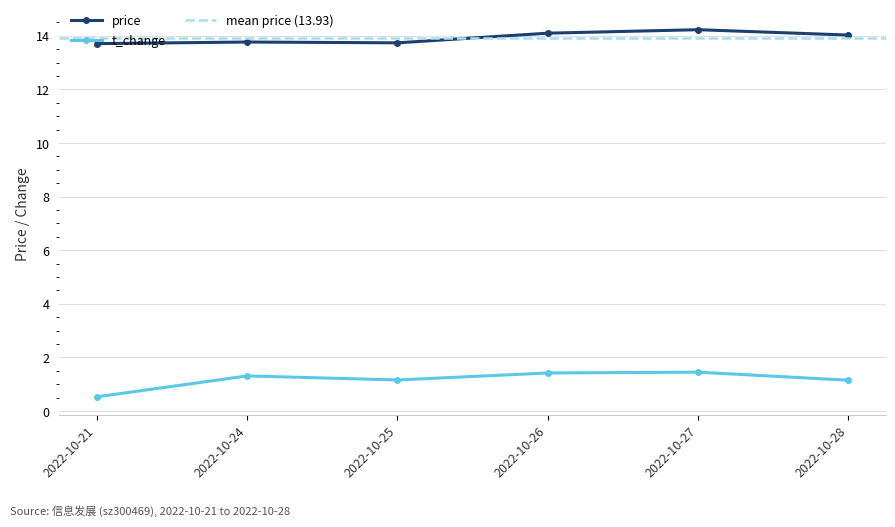

What value does the price series have at 2022-10-28?

14.0